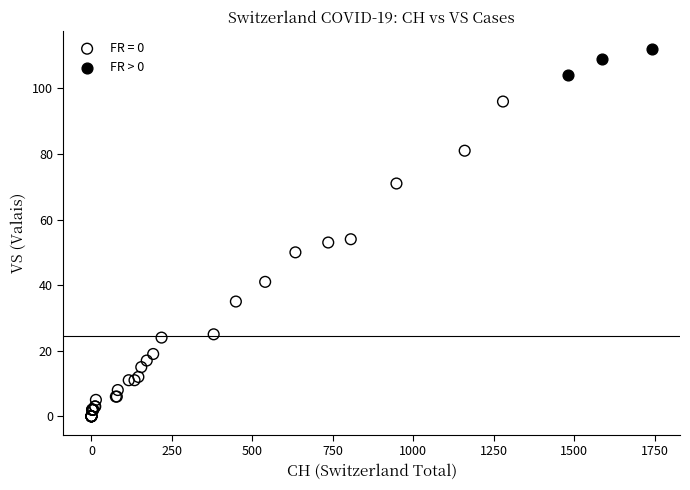

Which series has the widest spread of Y values?

FR = 0